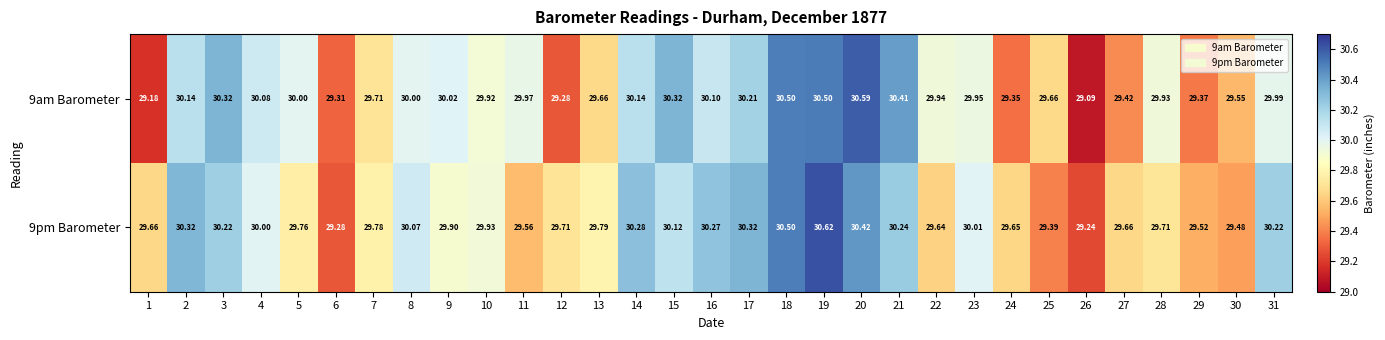

What is the smallest value displayed?

29.1